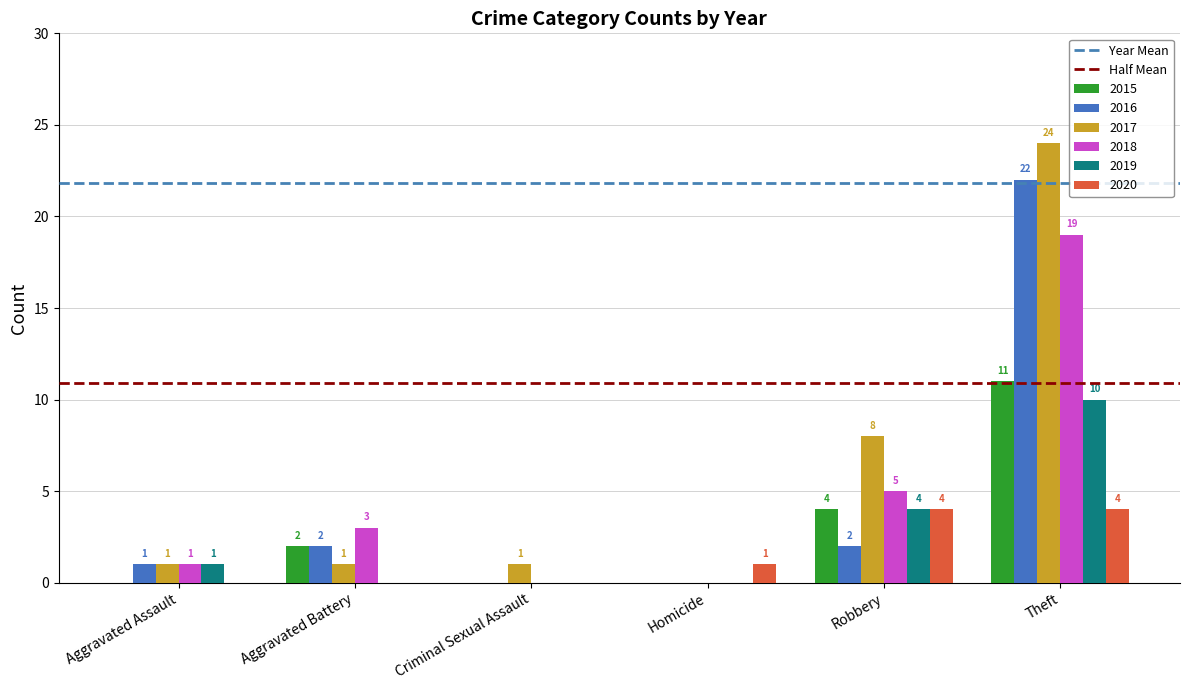

Reading left to right, extract all data points from this chart.

2015: Aggravated Assault=0	Aggravated Battery=2	Criminal Sexual Assault=0	Homicide=0	Robbery=4	Theft=11
2016: Aggravated Assault=1	Aggravated Battery=2	Criminal Sexual Assault=0	Homicide=0	Robbery=2	Theft=22
2017: Aggravated Assault=1	Aggravated Battery=1	Criminal Sexual Assault=1	Homicide=0	Robbery=8	Theft=24
2018: Aggravated Assault=1	Aggravated Battery=3	Criminal Sexual Assault=0	Homicide=0	Robbery=5	Theft=19
2019: Aggravated Assault=1	Aggravated Battery=0	Criminal Sexual Assault=0	Homicide=0	Robbery=4	Theft=10
2020: Aggravated Assault=0	Aggravated Battery=0	Criminal Sexual Assault=0	Homicide=1	Robbery=4	Theft=4